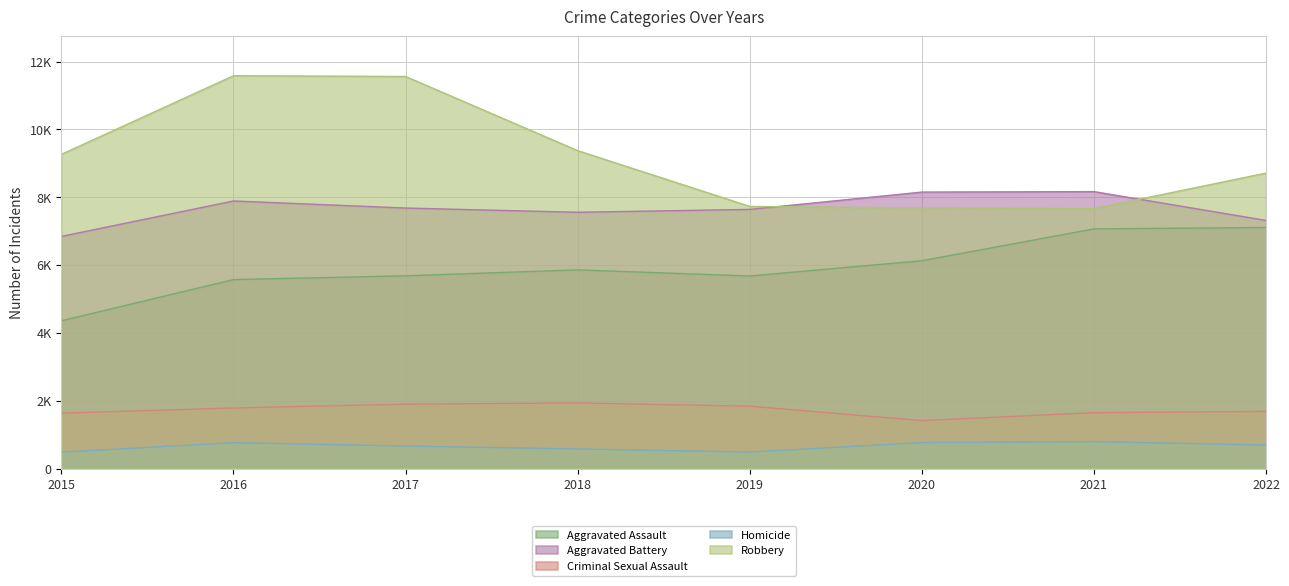

At which label does Aggravated Assault reach its minimum?

2015